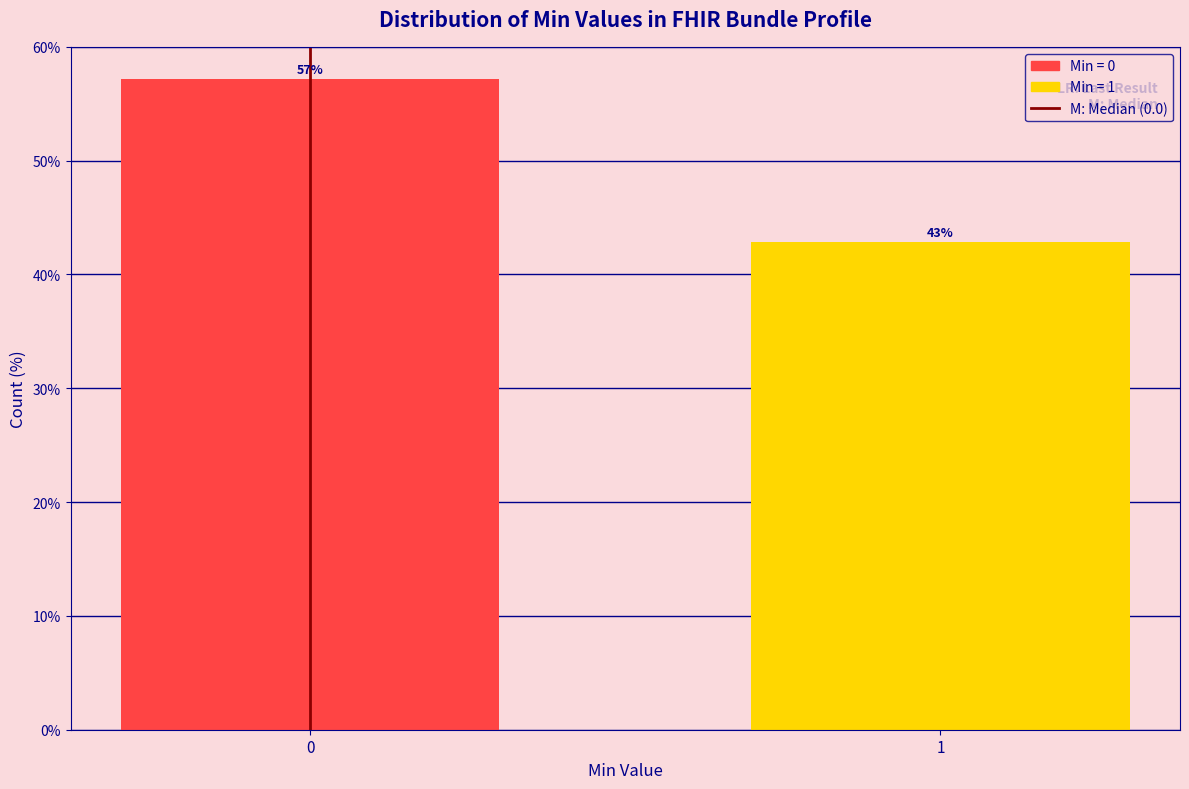

List the labels in order of value, largest first.

0, 1